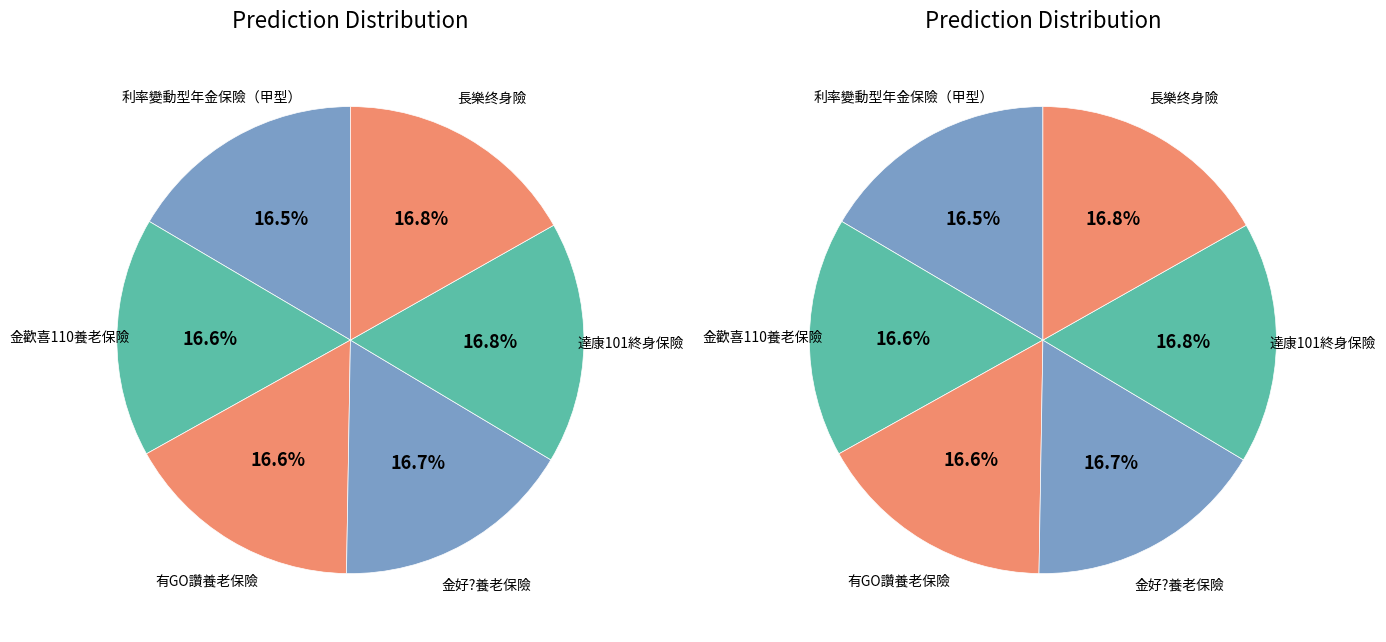

Does any single category account for the majority?

No